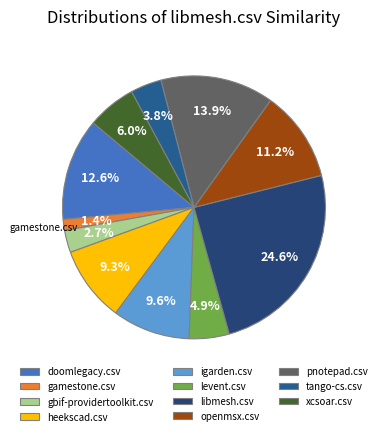

To the nearest percent, what portion does libmesh.csv represent?

25%